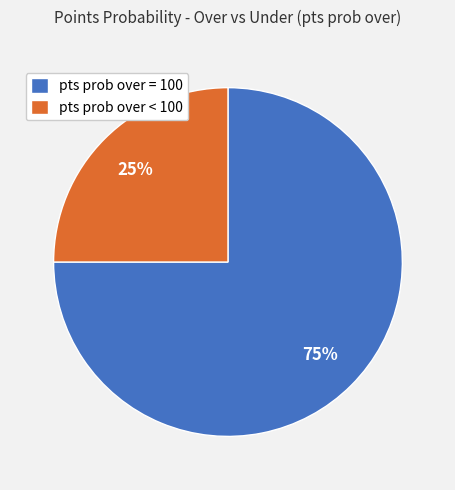

Count the number of slices in the pie.

2